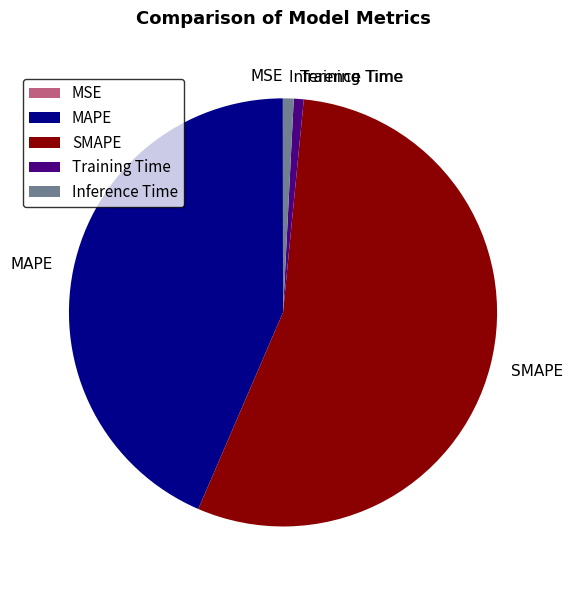

Does any single category account for the majority?

Yes